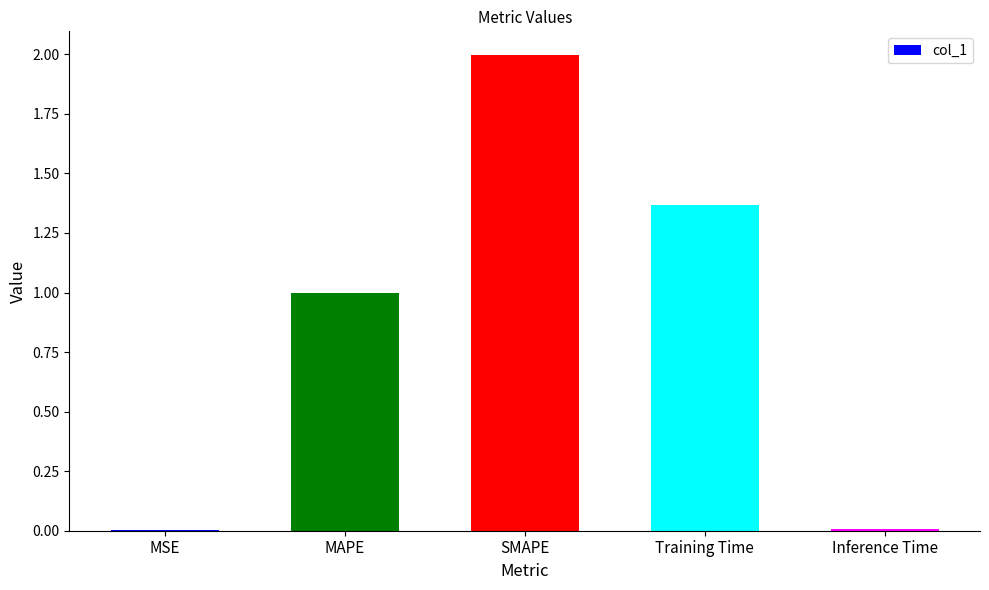

Is it true that the value at SMAPE is 3.0?

False